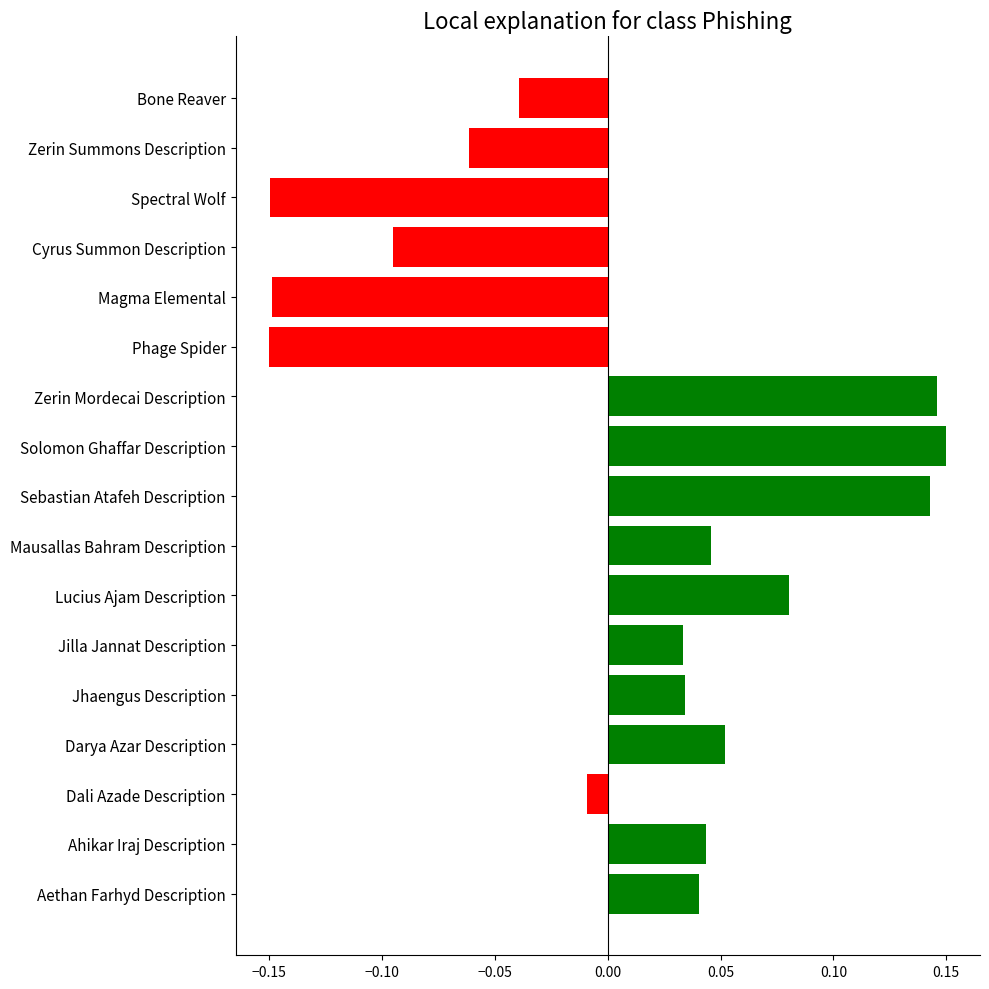

Which has a higher value, Aethan Farhyd Description or Solomon Ghaffar Description?

Solomon Ghaffar Description